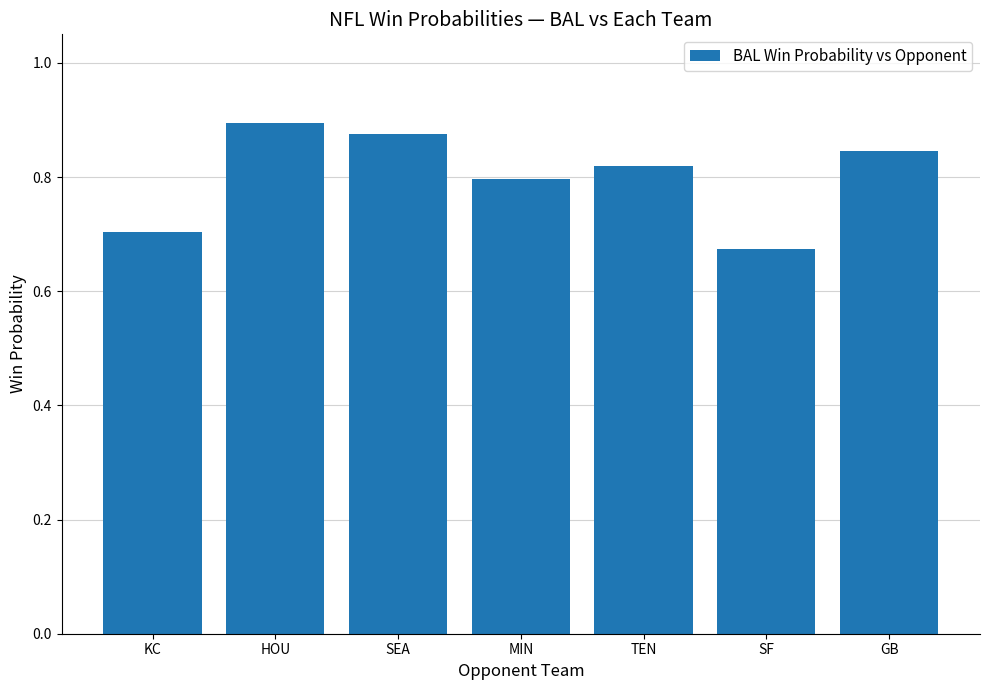

What is the difference between the maximum and minimum values?

0.2